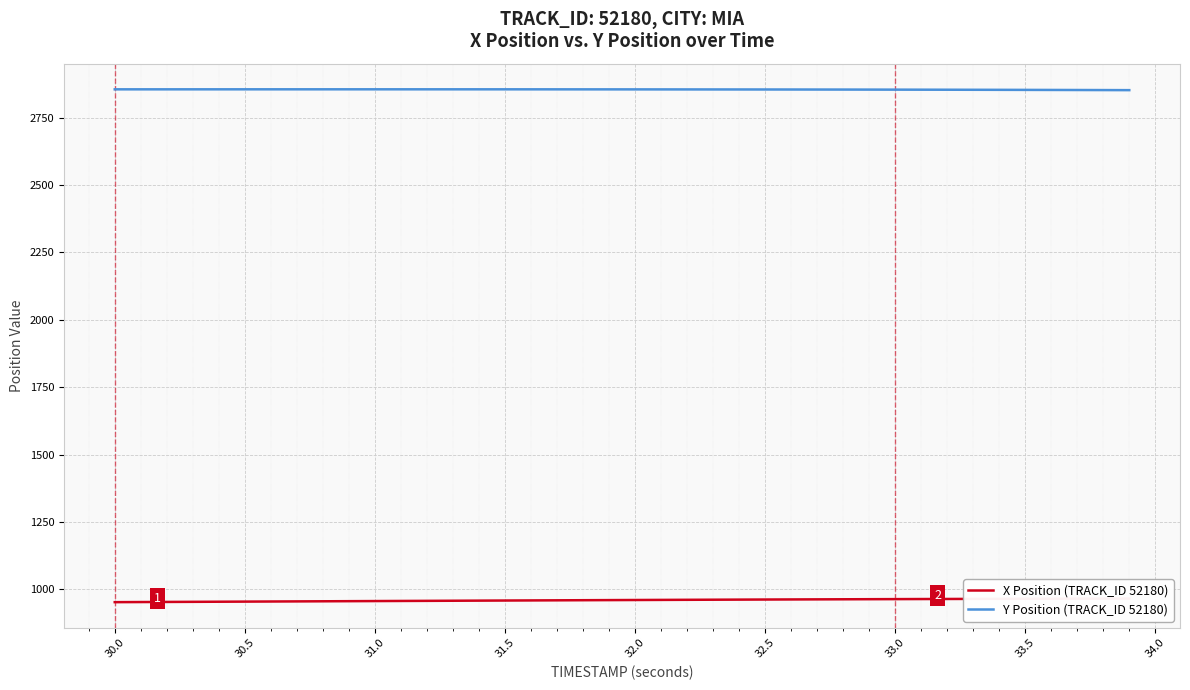

True or false: Y Position (TRACK_ID 52180) and X Position (TRACK_ID 52180) intersect in this chart.

False